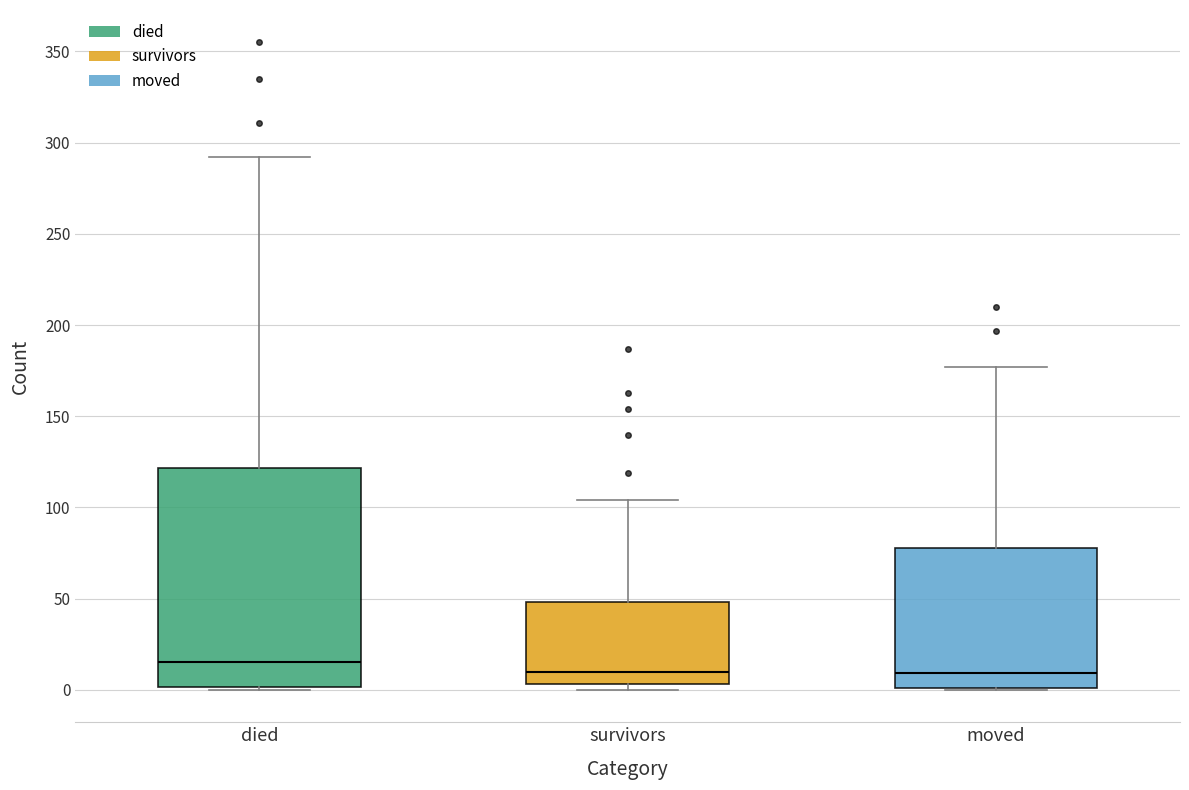

Reading left to right, read every box against the y-axis: the position of its median line, the range the box covers, and the ends of its whiskers. The values are not printed on the chart, so give them approximately, as read against the axis.

died: median 15, box 0 to 120, whiskers 0 to 290
survivors: median 10, box 5 to 50, whiskers 0 to 105
moved: median 10, box 0 to 80, whiskers 0 to 175